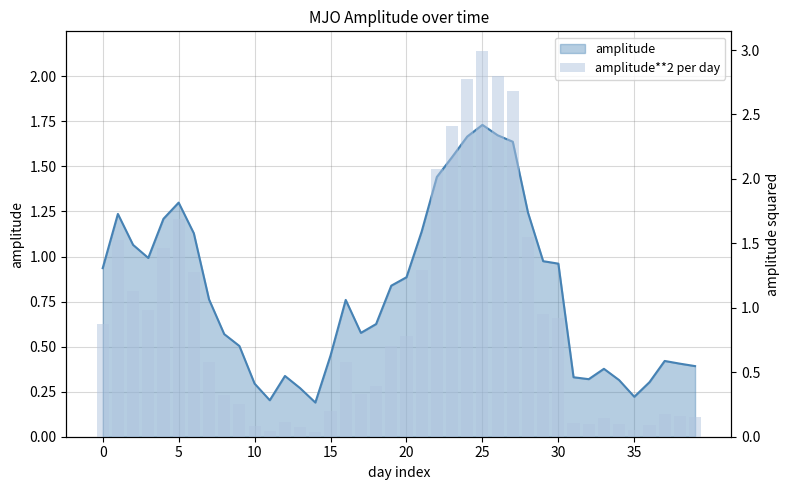

What are all the series names shown in the legend?

amplitude, amplitude**2 per day